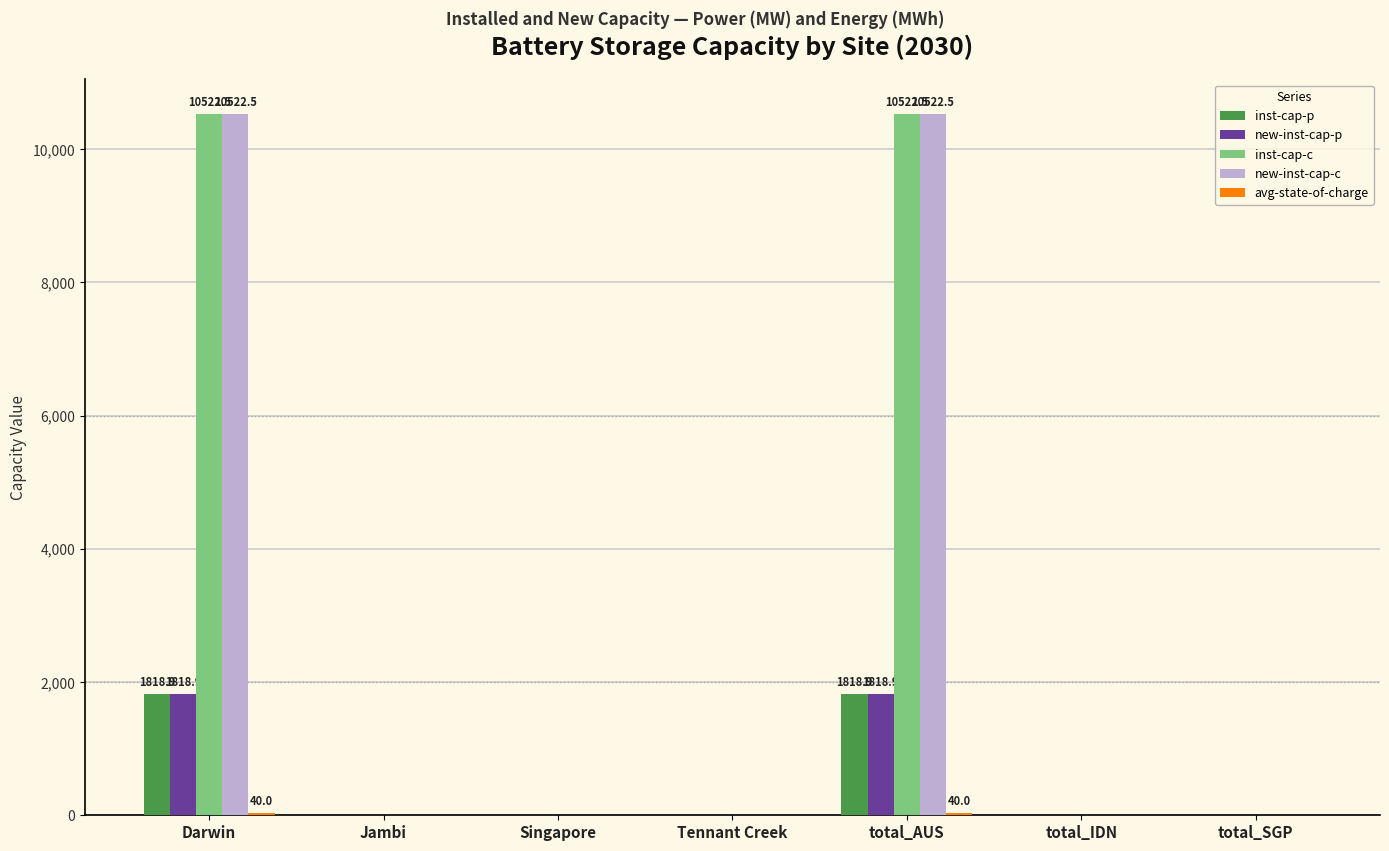

What is the greatest value displayed?

10522.5